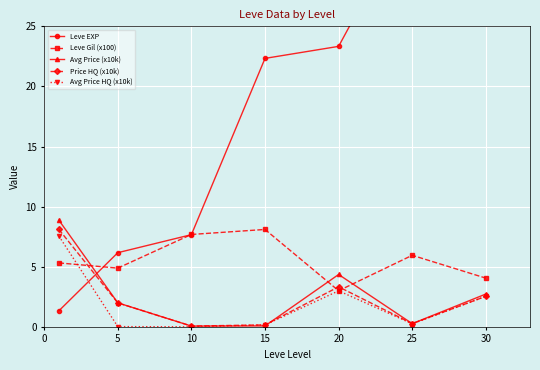

At how many categories does at least one series exceed 24?

2